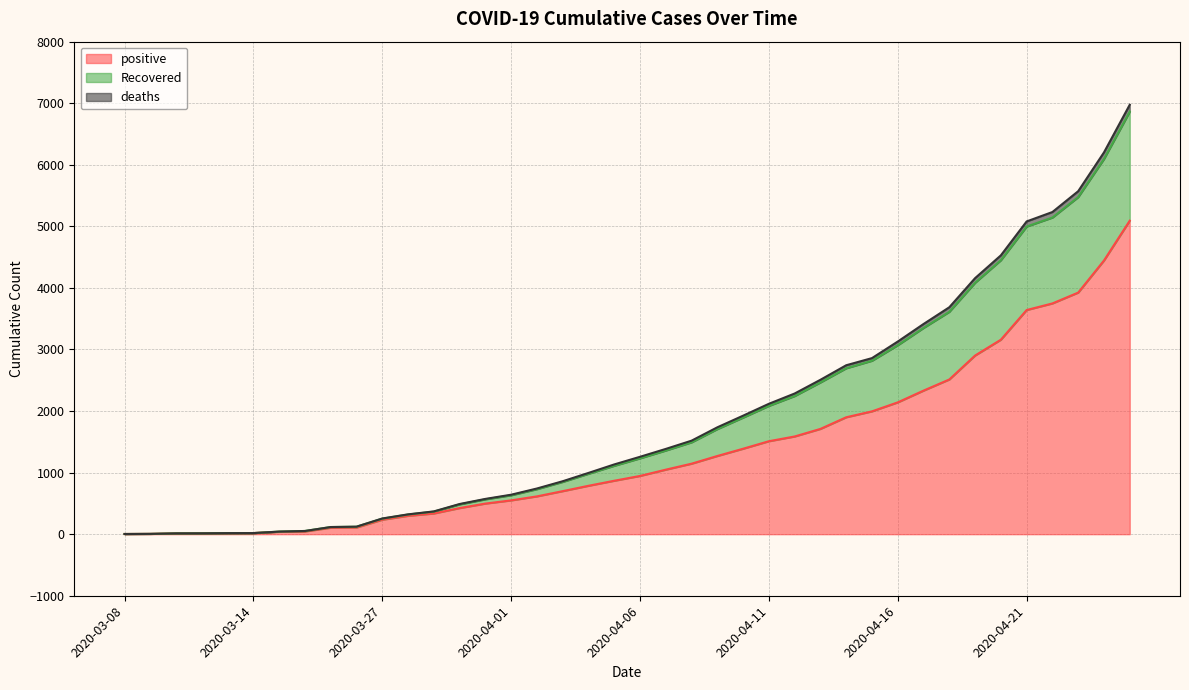

True or false: positive has a value of 17 at 2020-03-13.

True